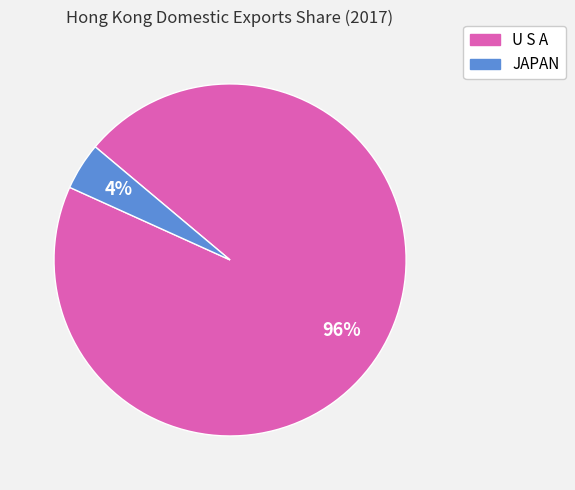

Is it true that JAPAN is 4% of the pie?

True